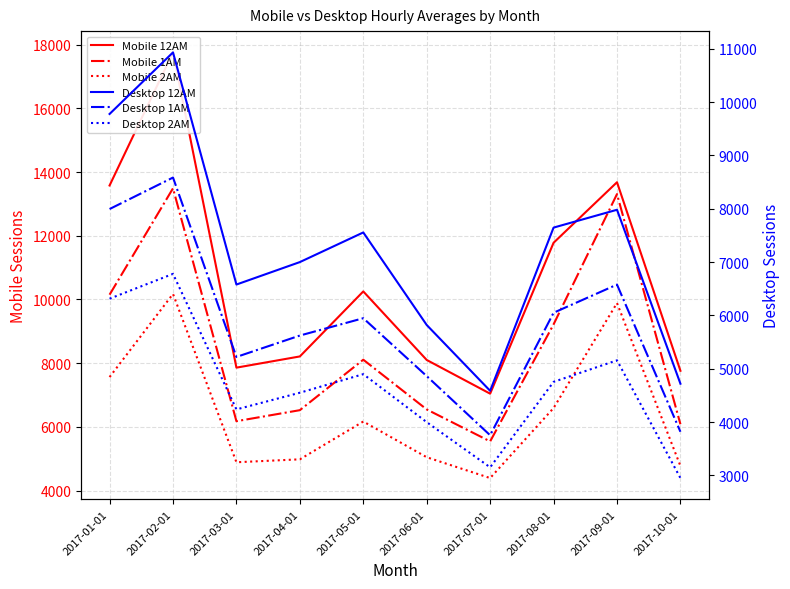

Where is the first local maximum for Desktop 2AM?

2017-02-01